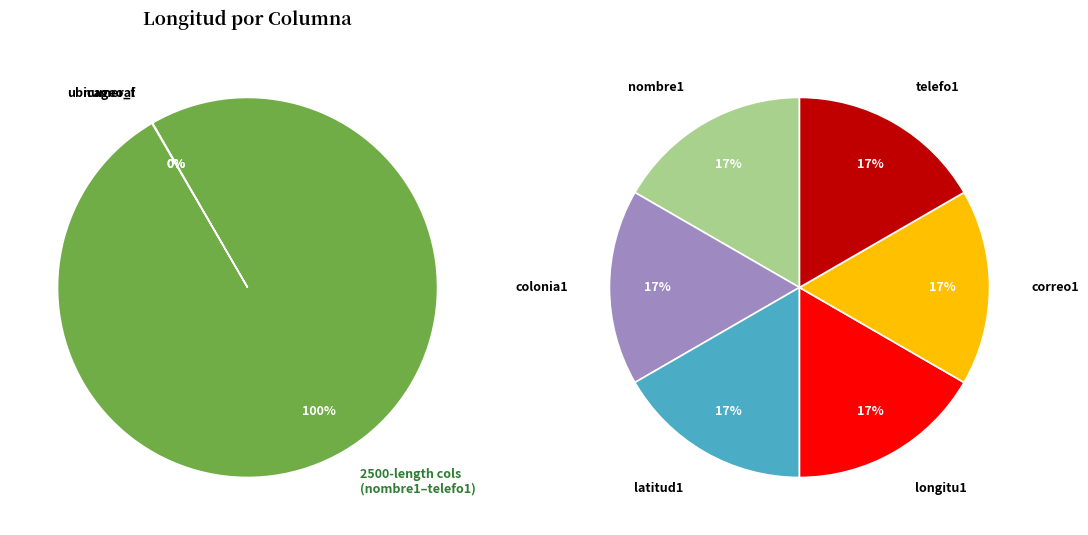

How many slices are in this pie chart?

8